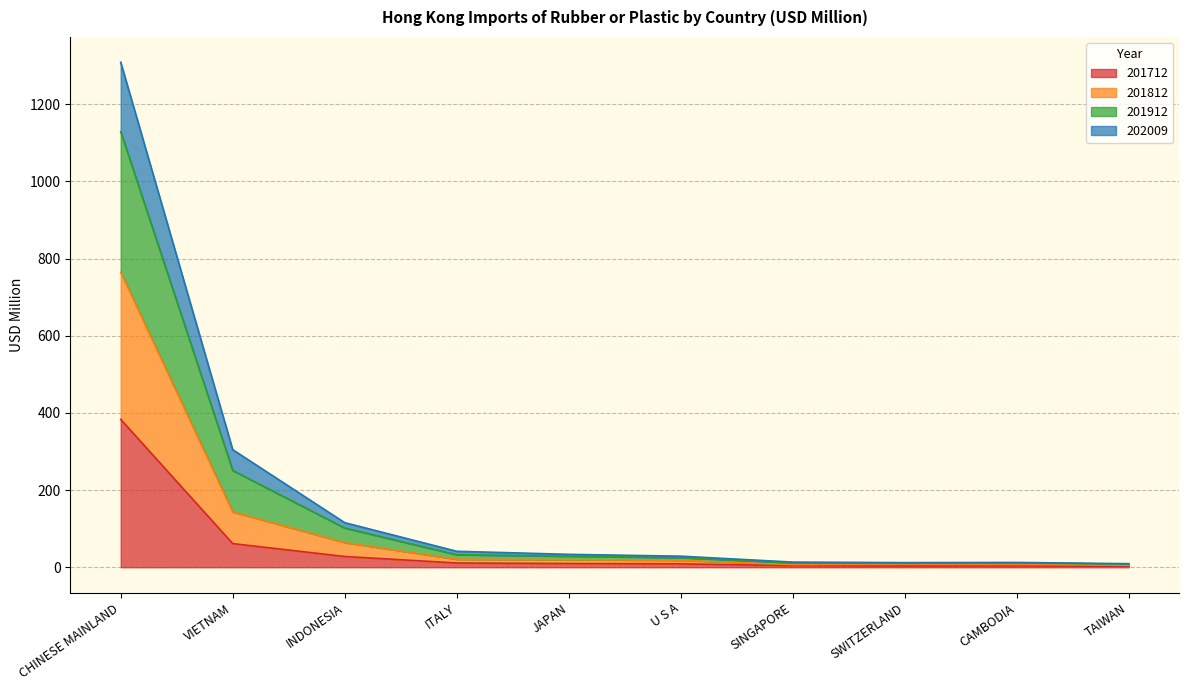

What is the label of the 8th point from the left?

SWITZERLAND